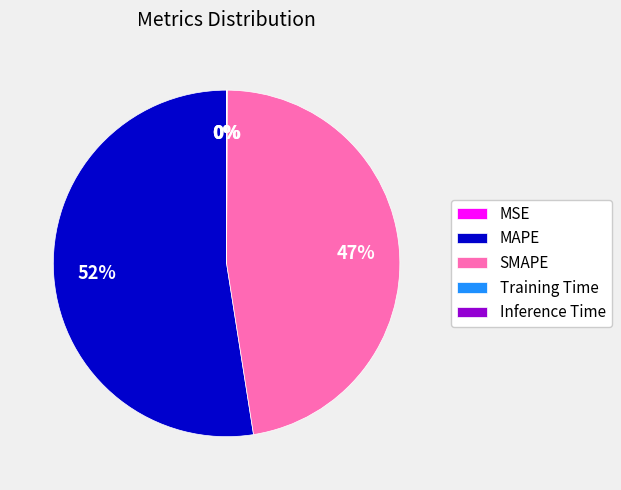

Which slice represents more than half of the pie?

MAPE